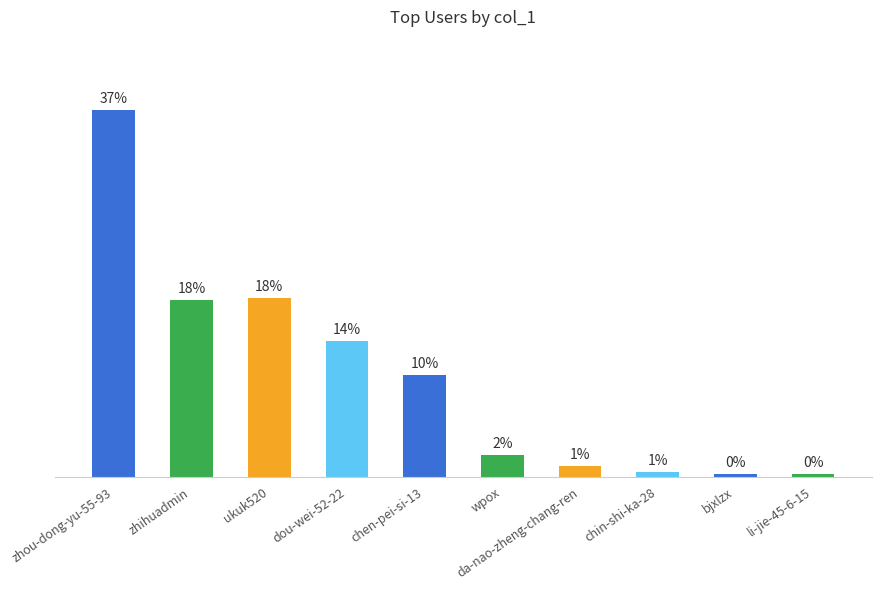

Are the bars horizontal?

No